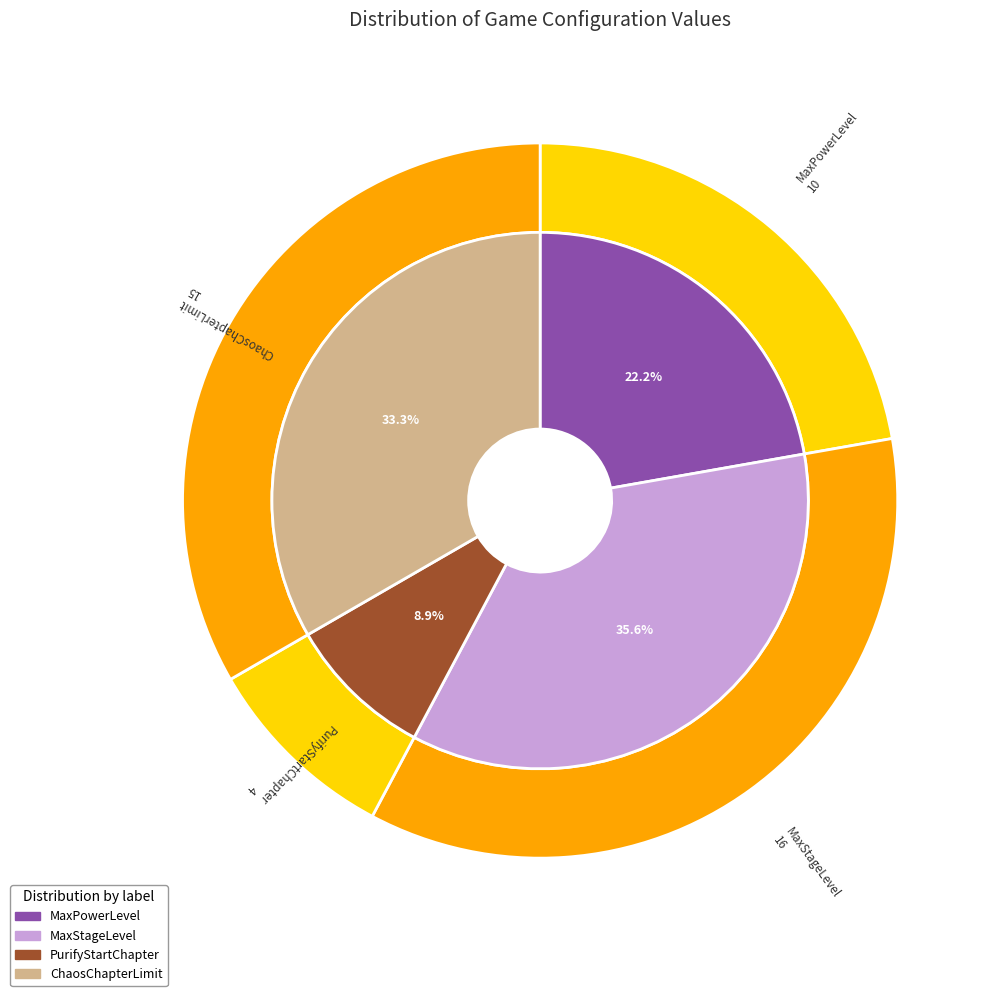

What is the largest slice in the pie chart?

MaxStageLevel